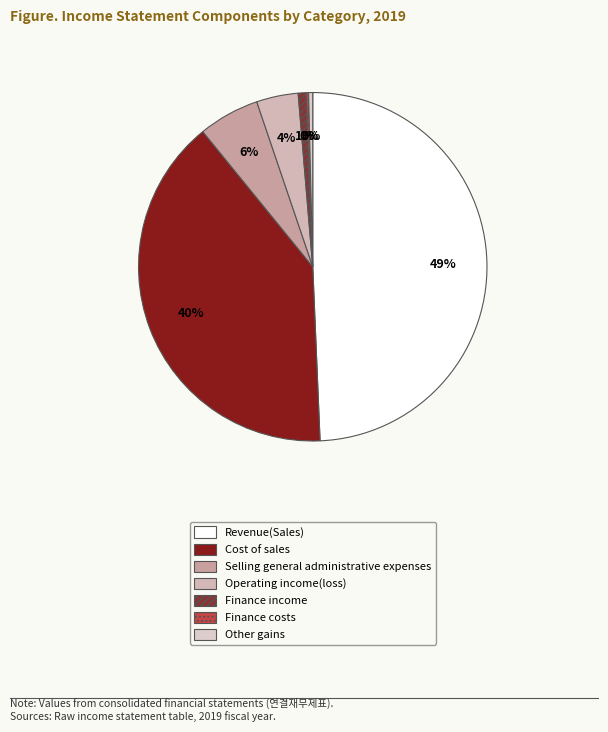

To the nearest percent, what is the difference between the largest and smallest slice percentages?

49%